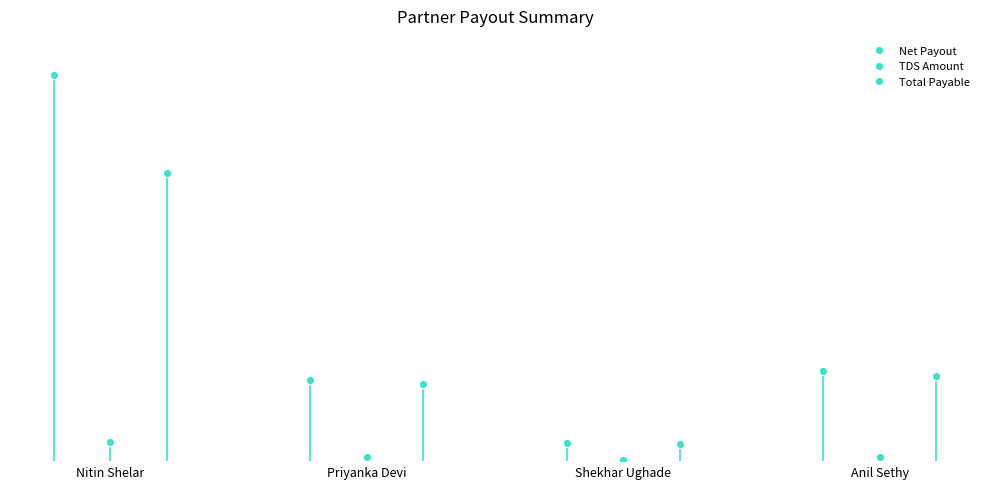

What is the sum of all Total Payable values?

249078